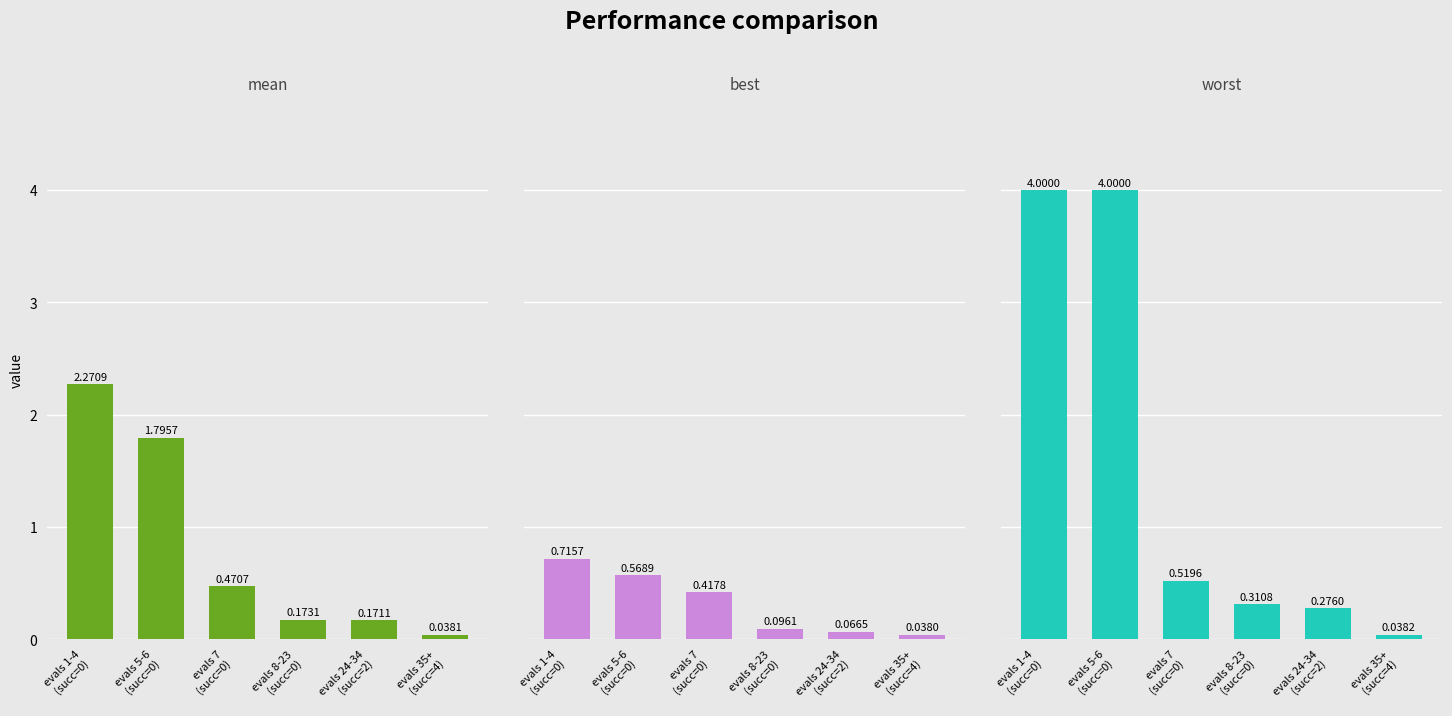

List the series in order of their overall mean, highest first.

worst, mean, best